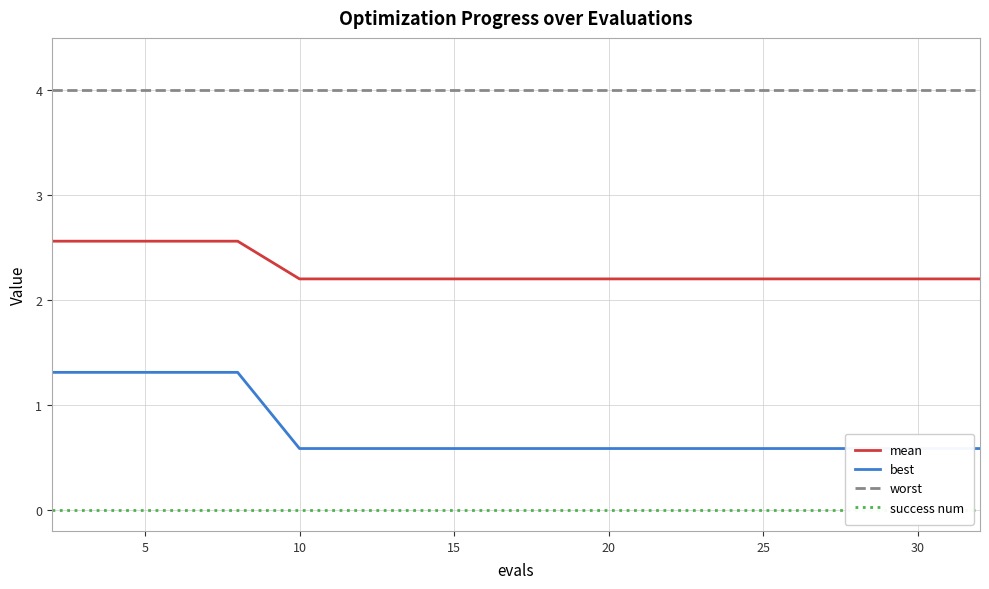

True or false: success num and worst cross at least once.

False